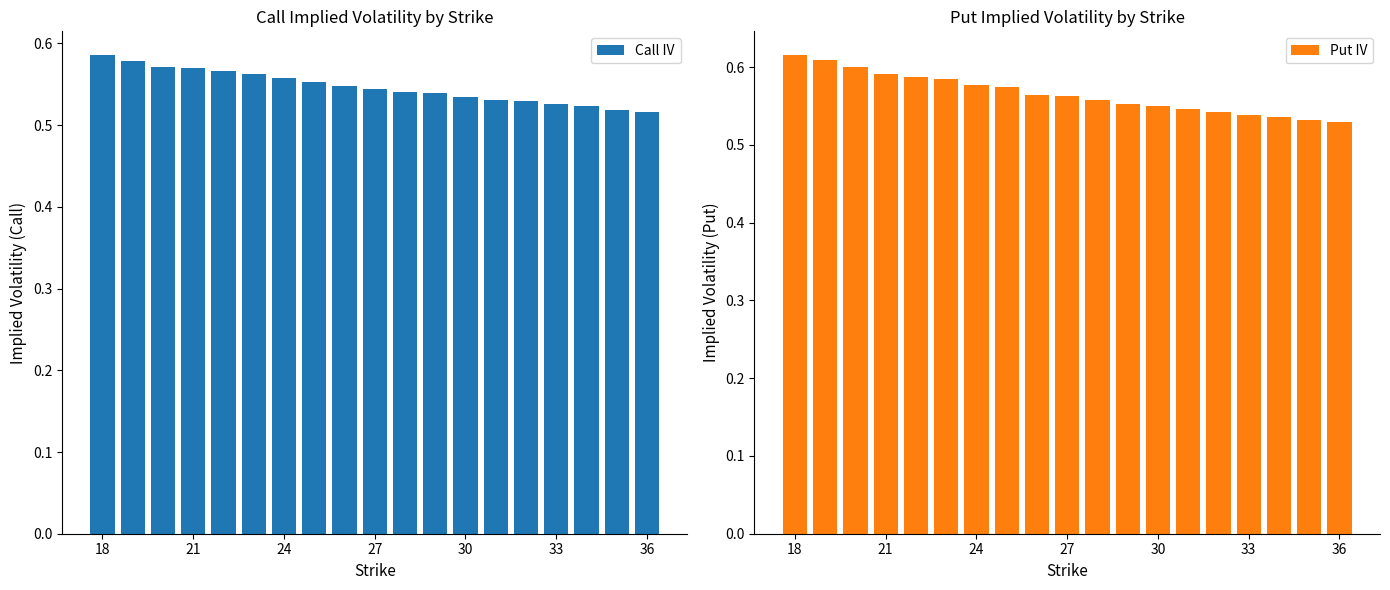

What is the maximum value shown in the chart?

0.6